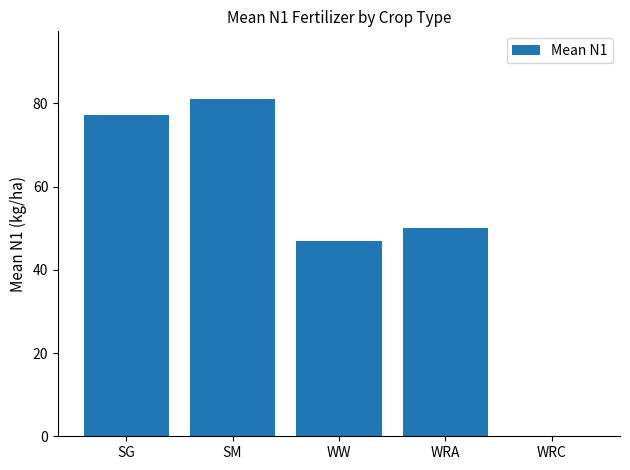

Does the chart contain stacked bars?

No